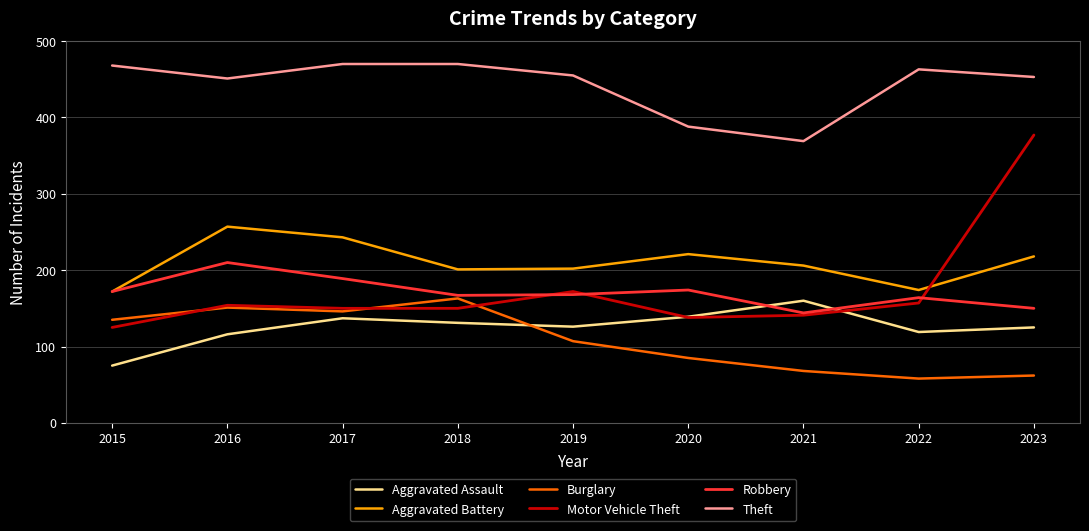

The Aggravated Battery series shows 89 at 2018. True or false?

False